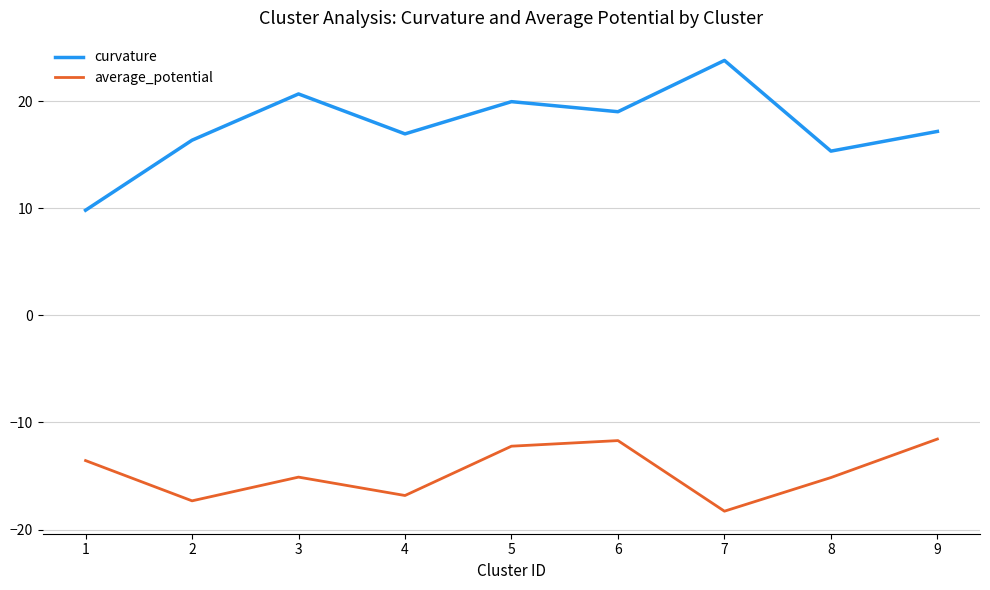

True or false: average_potential and curvature intersect in this chart.

False